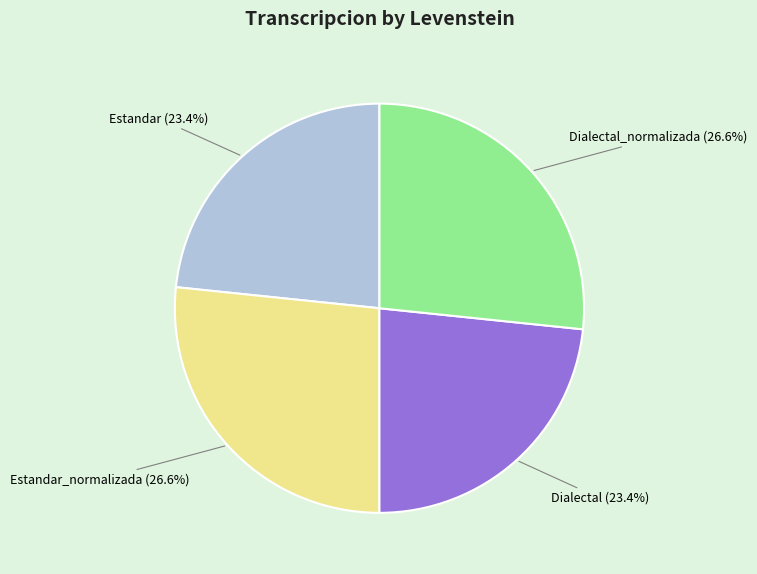

What is the ratio of the value at Estandar (23.4%) to the value at Dialectal (23.4%)?

1.0